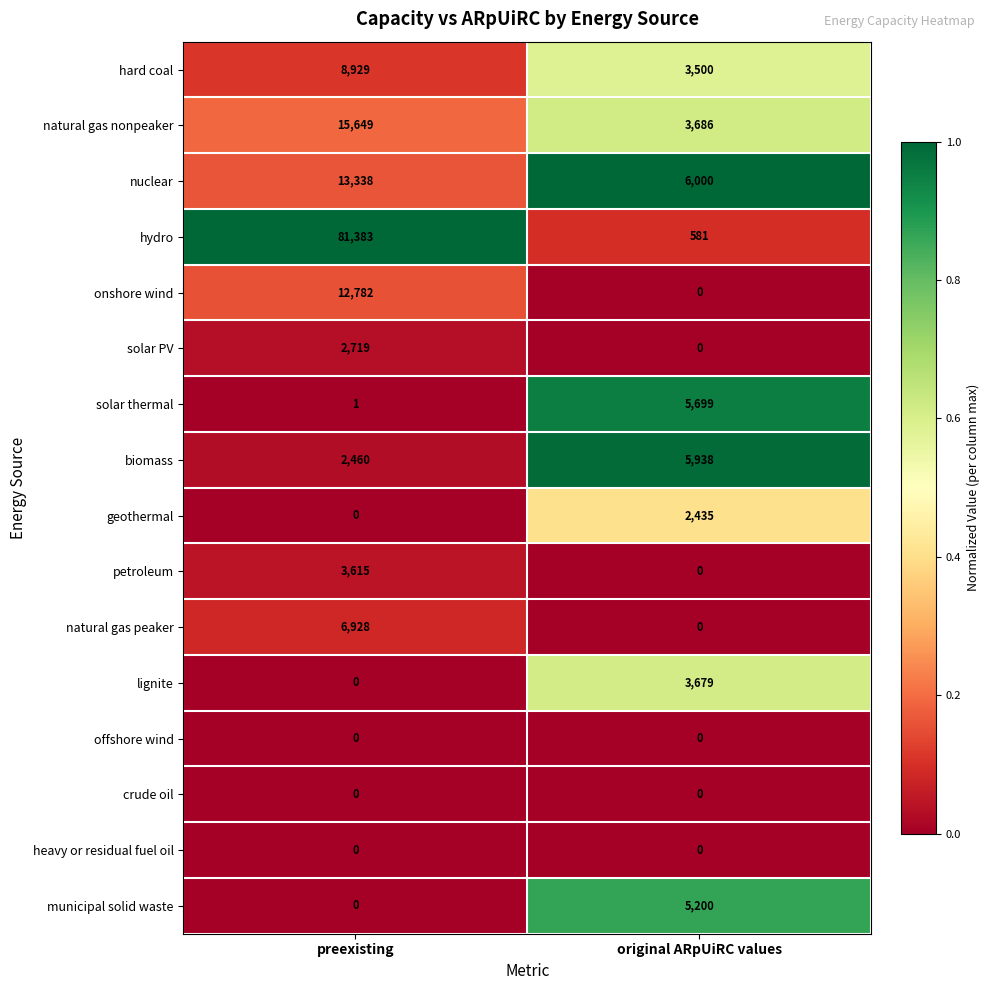

Is it true that heavy or residual fuel oil equals 0 at preexisting?

True